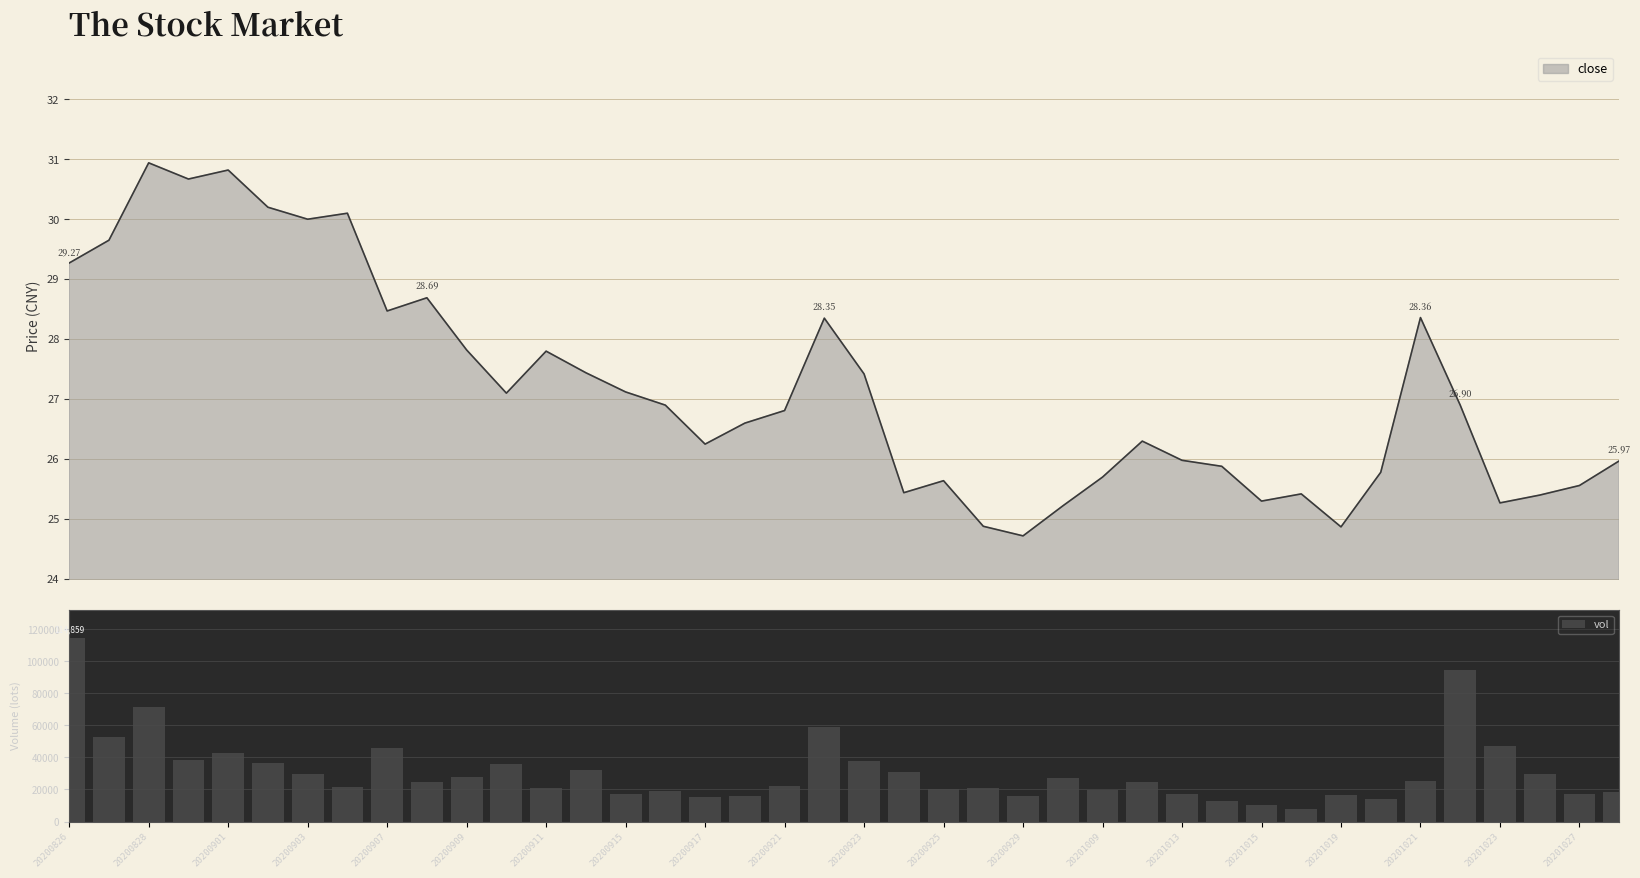

Reading right to left, what are all the values shown in this chart?

18580.4	16893.4	29395.8	46871.0	94397.8	25071.0	13755.6	16310.0	7795.0	10179.1	13104.4	17220.7	24859.6	19638.8	27345.0	16002.0	21011.1	20080.0	30842.0	37935.8	58837.4	22408.0	15961.0	15052.8	18906.0	17301.0	32417.9	21103.0	36016.8	27799.0	24899.6	45777.0	21674.7	29408.3	36738.8	42954.4	38430.6	71474.1	52917.4	114859.0